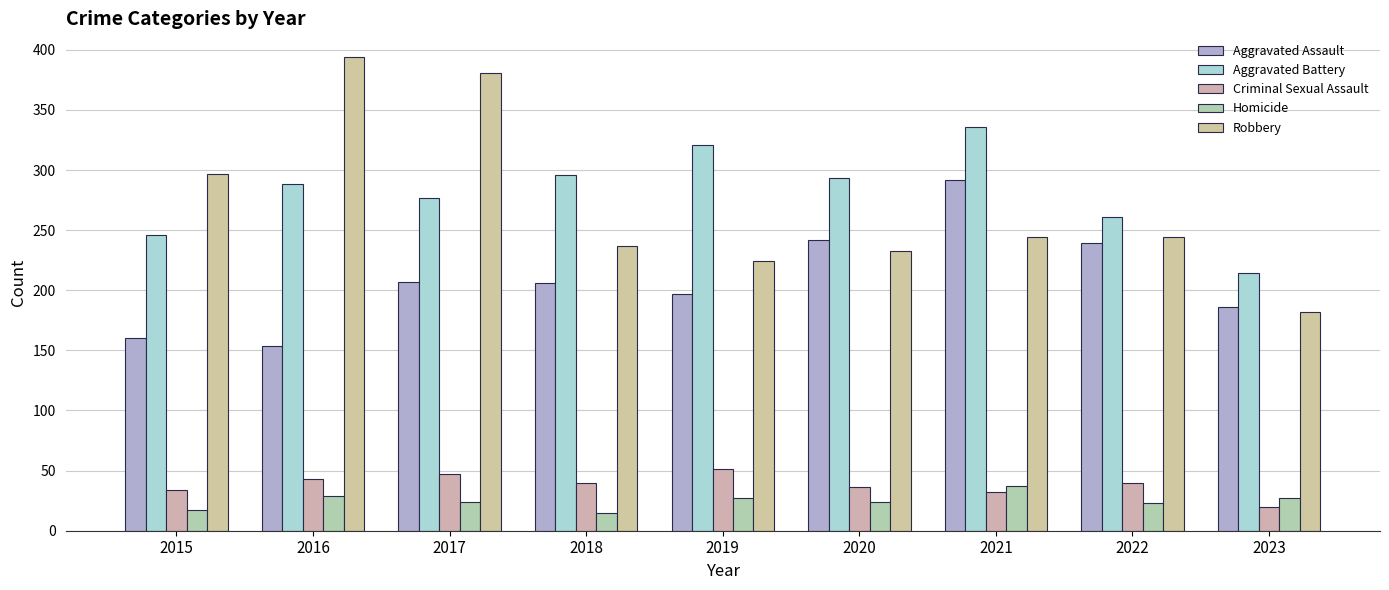

Reading left to right, what are all the values shown in this chart?

Aggravated Assault: 160	154	207	206	197	242	292	239	186
Aggravated Battery: 246	288	277	296	321	293	336	261	214
Criminal Sexual Assault: 34	43	47	40	51	36	32	40	20
Homicide: 17	29	24	15	27	24	37	23	27
Robbery: 297	394	381	237	224	233	244	244	182